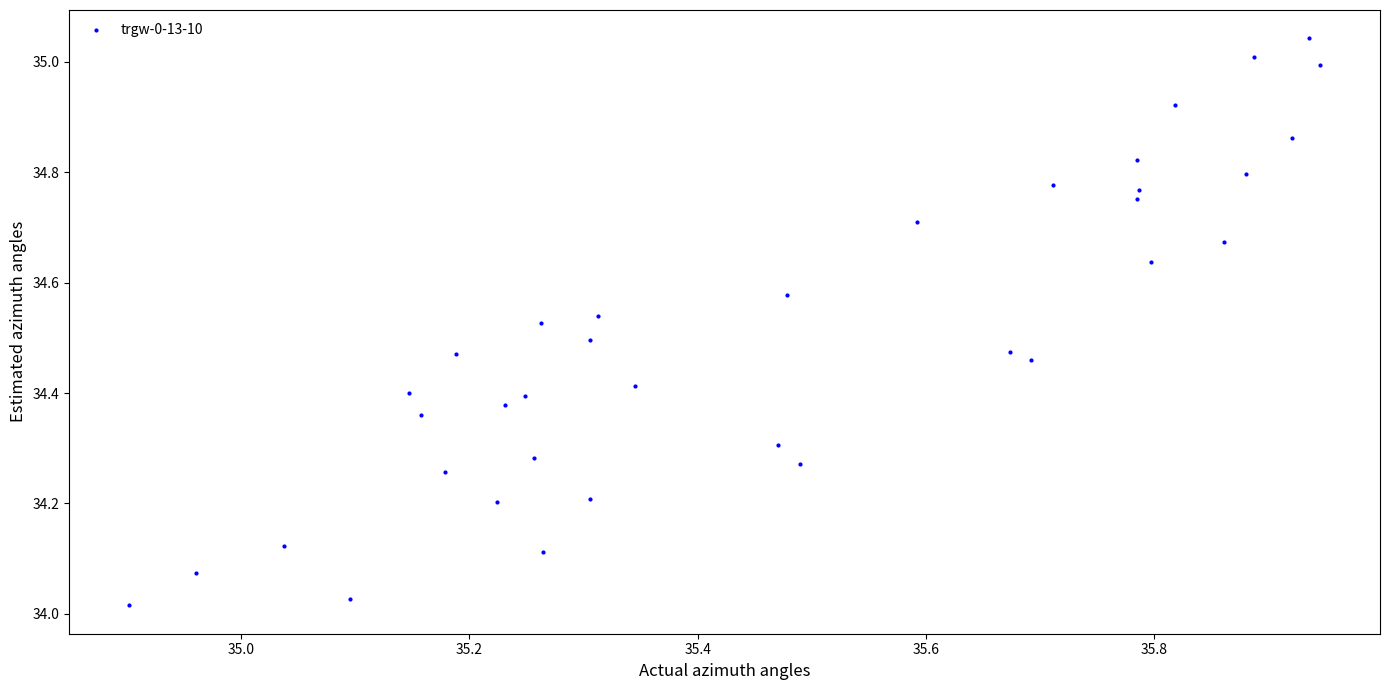

What is the range of Y values (max minus min)?

1.0